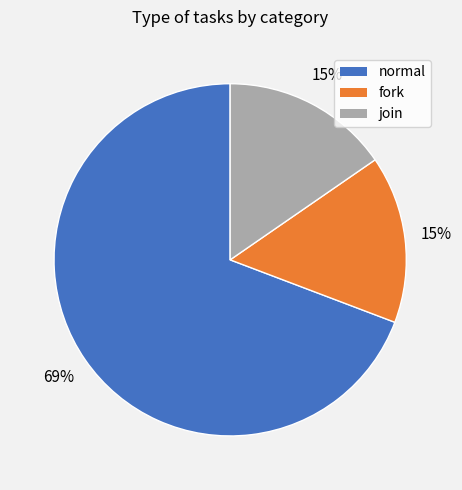

Is it true that join is 15% of the pie?

True